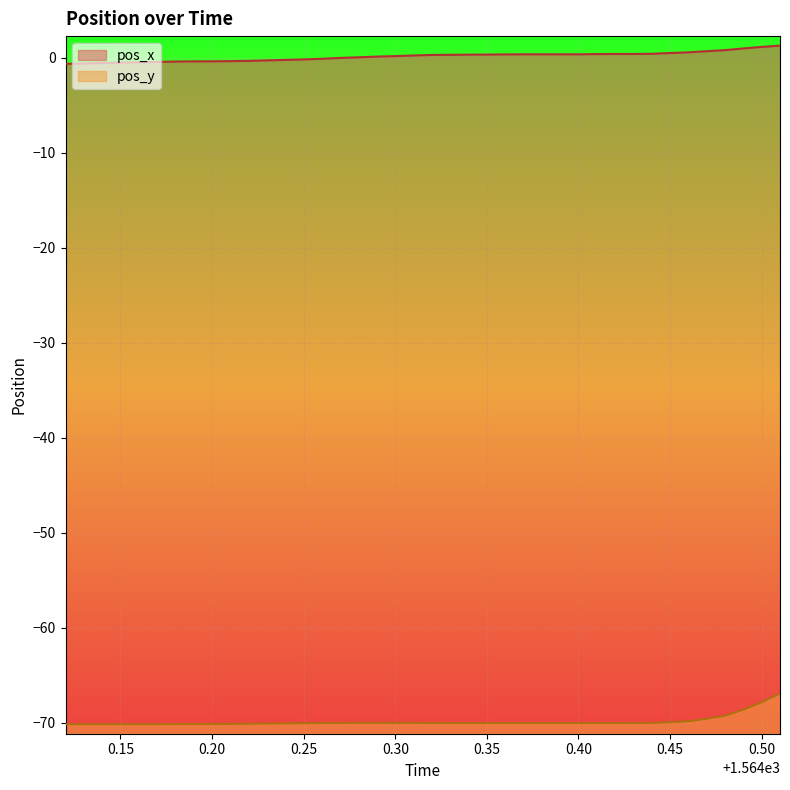

What is the highest value of the pos_y series?

-66.9